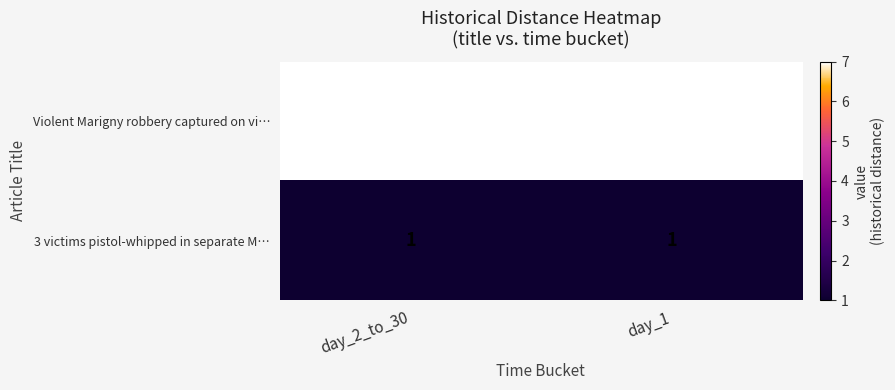

Reading left to right, extract all data points from this chart.

Violent Marigny robbery captured on vi…: day_2_to_30=7	day_1=7
3 victims pistol-whipped in separate M…: day_2_to_30=1	day_1=1